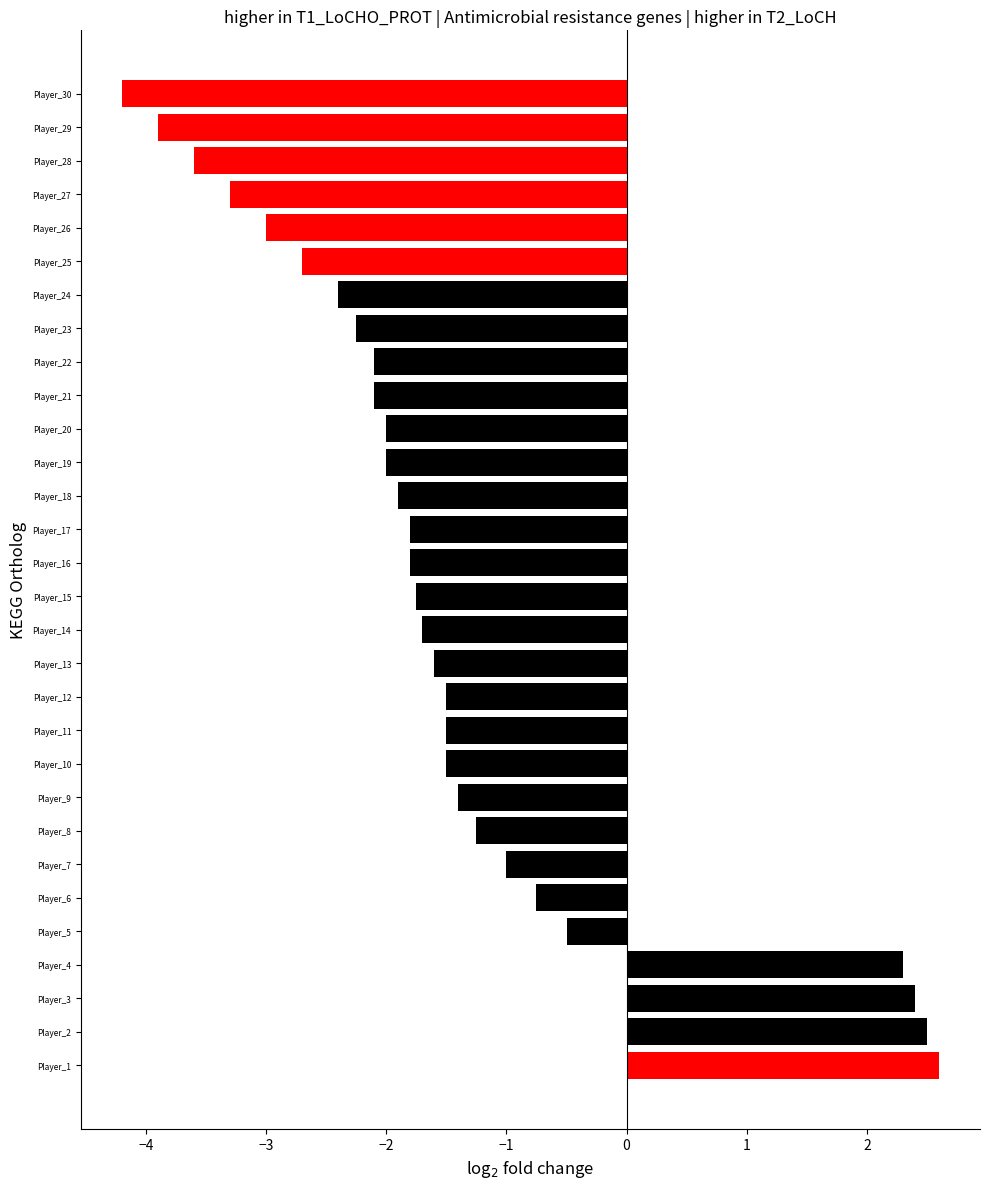

Where is the data nearest to the value 0?

Player_5